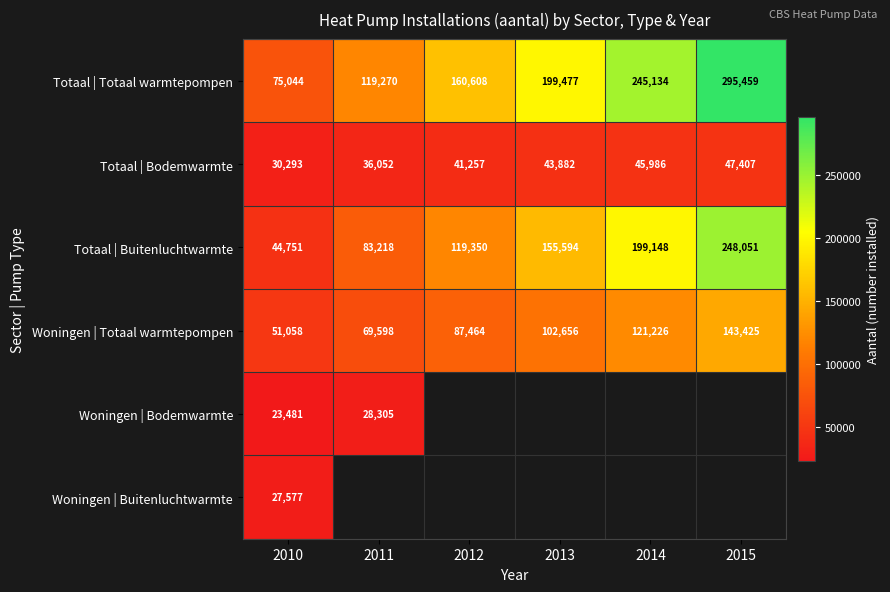

Where is Totaal | Totaal warmtepompen nearest to the value 185251?

2013